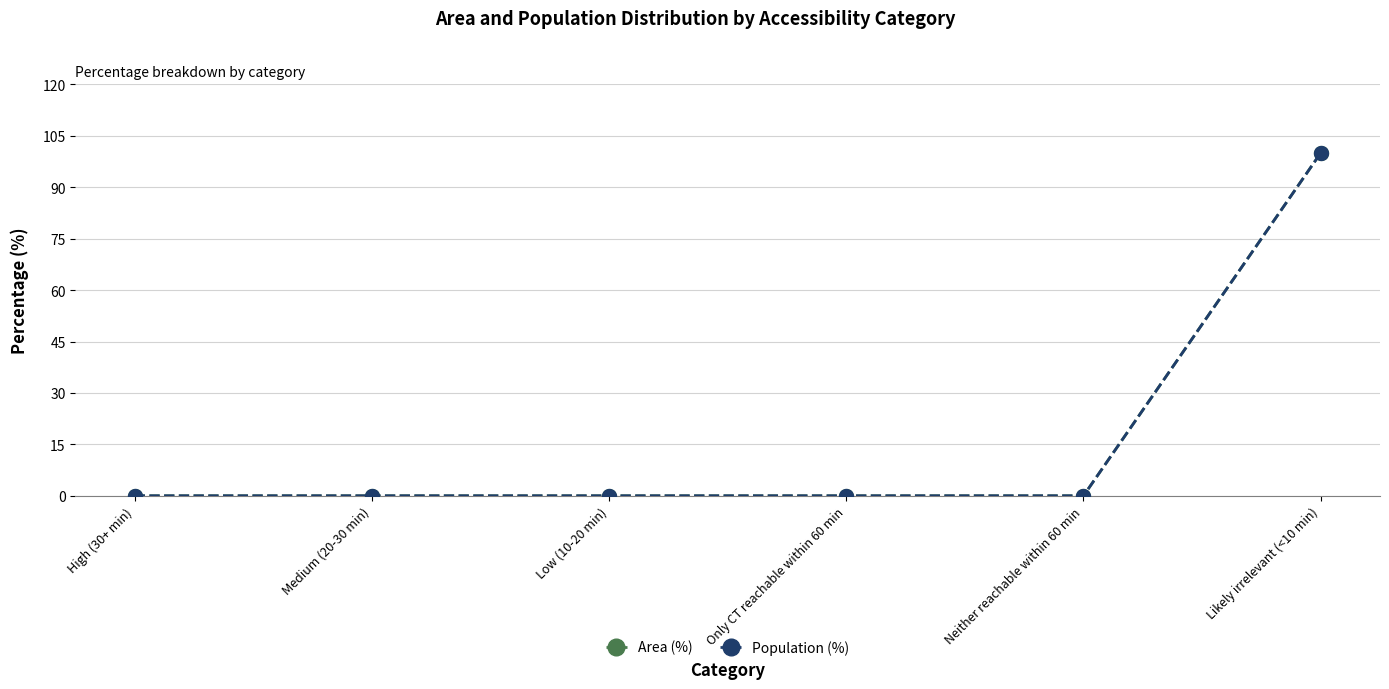

List the series in order of their peak value, highest first.

Area (%), Population (%)